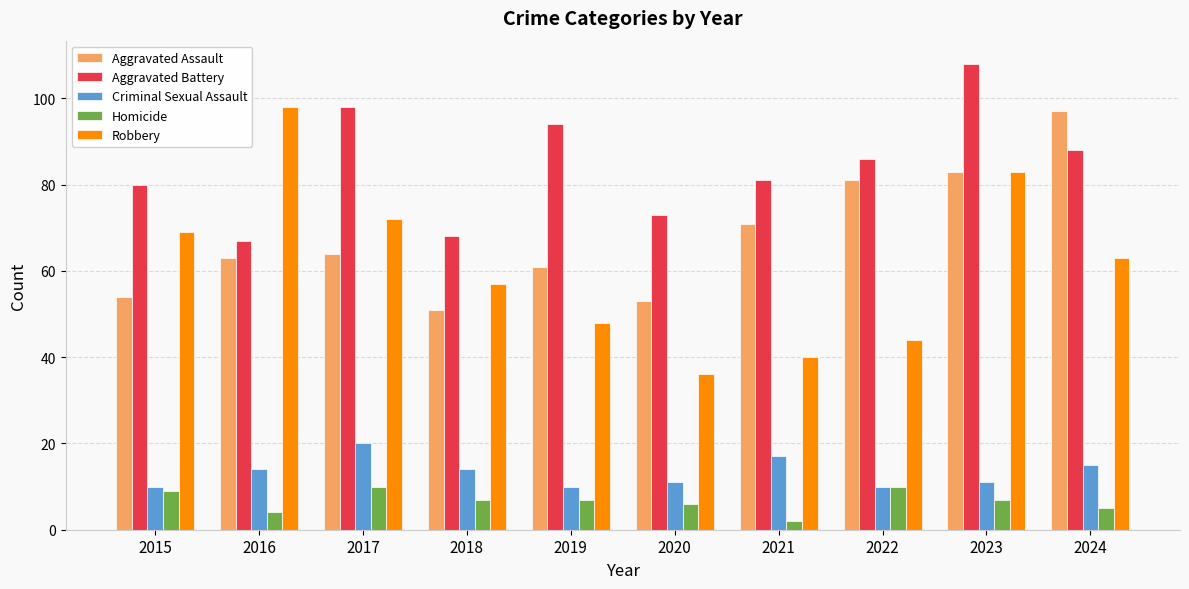

What is the sum of all Criminal Sexual Assault values?

132